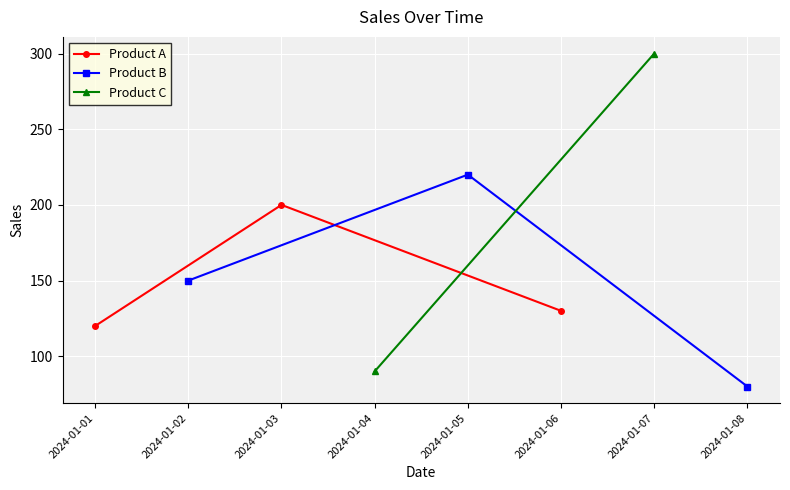

What is the value of the Product A point at the 2nd from the left?

200